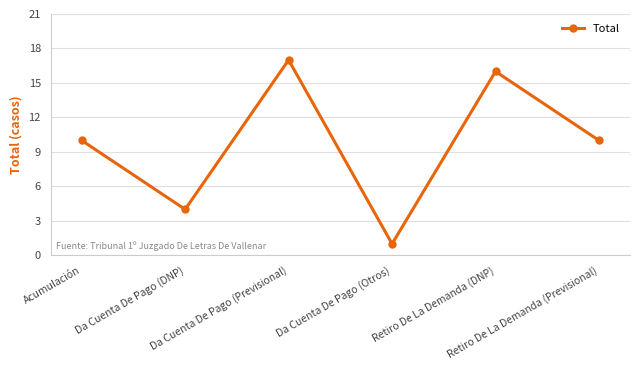

How many data points does each series have?

6